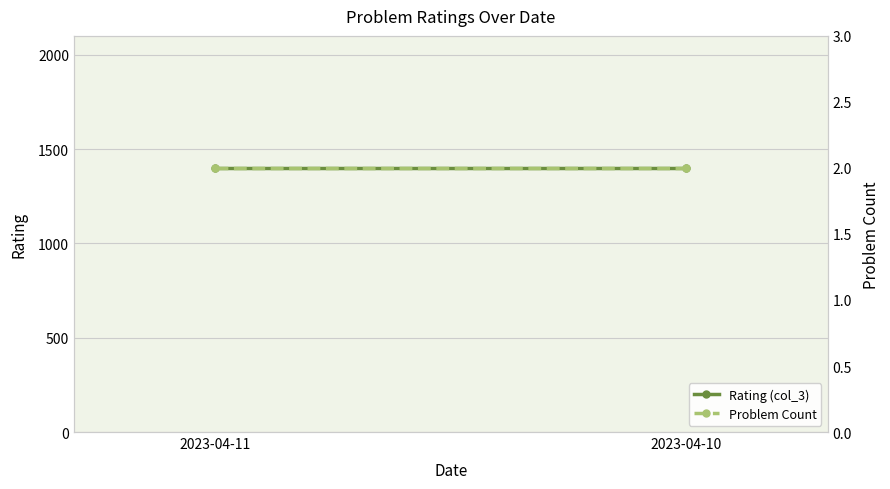

At which category is the sum across all series the highest?

2023-04-11